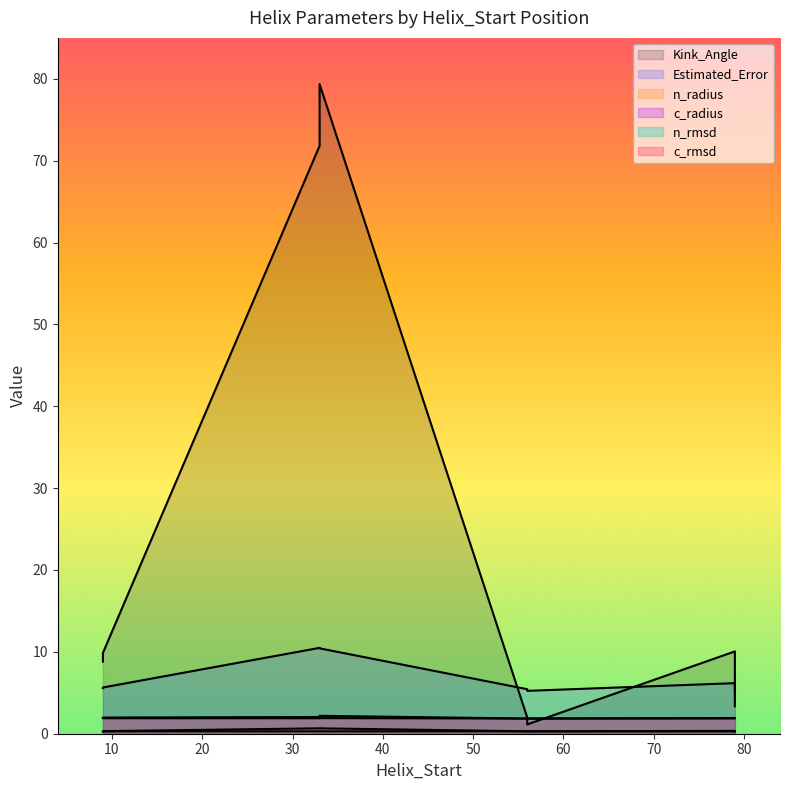

What is the sum of the n_rmsd values at 9 and 33?

0.6